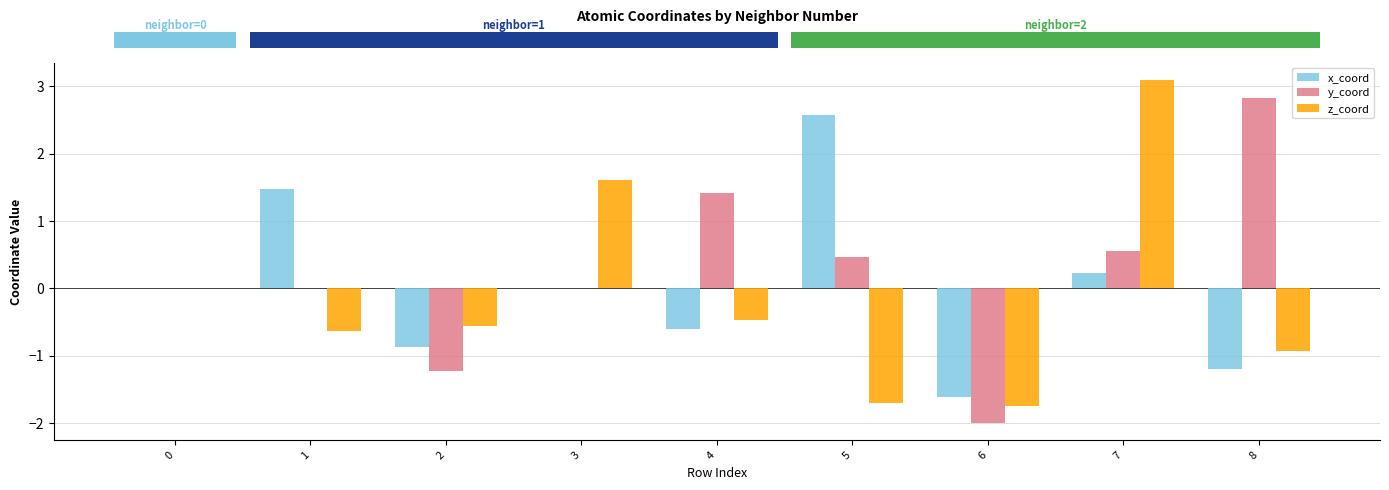

Which series has the largest total across all categories?

y_coord